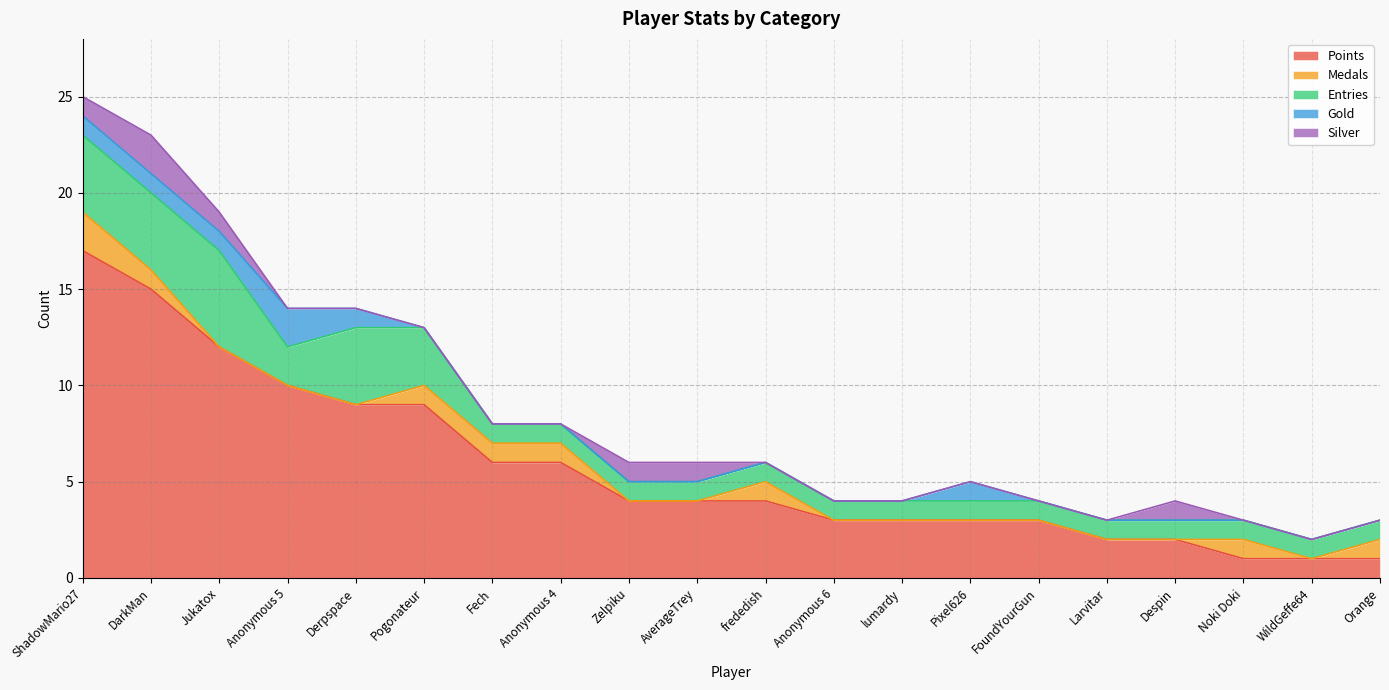

In Silver, how many points are higher than both neighbors (excluding endpoints)?

2